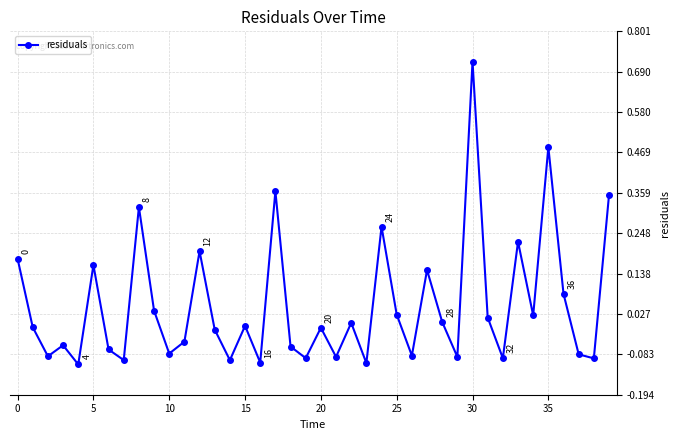

What is the sum of all values?

2.0